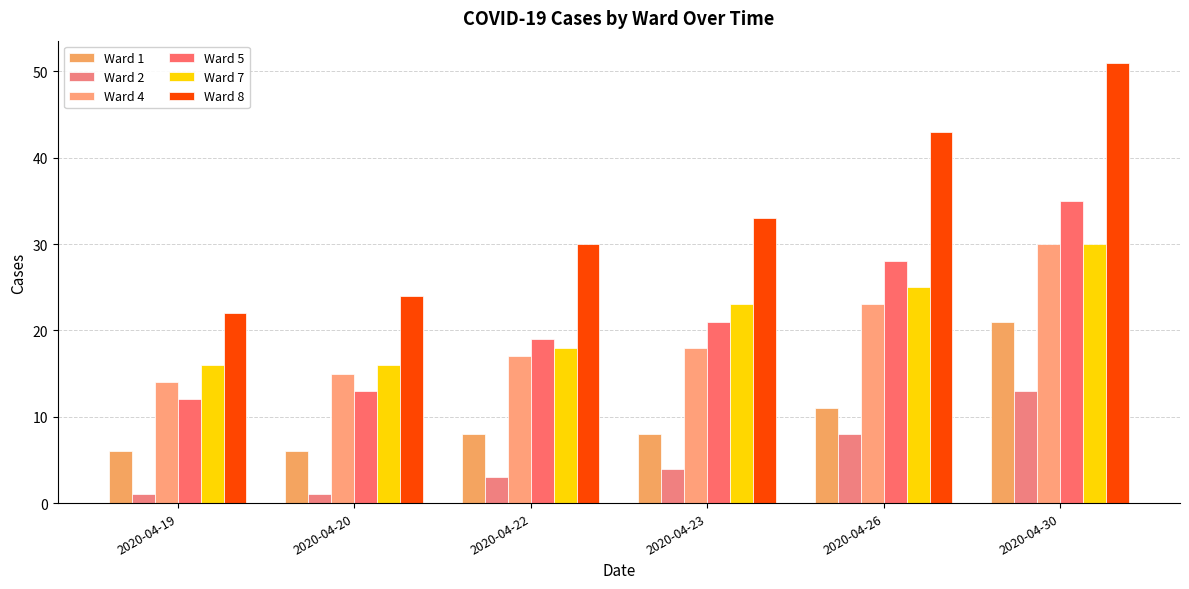

What is the value of the Ward 8 bar at the 1st from the left?

22